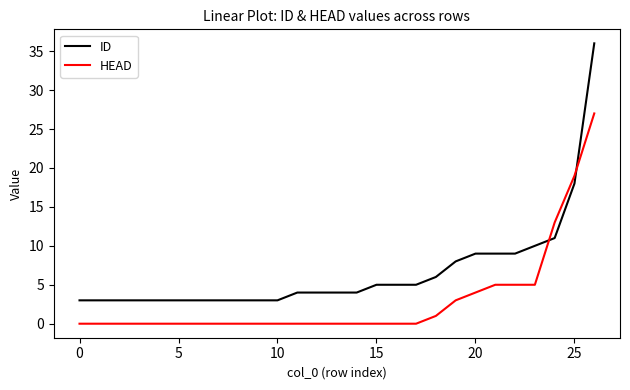

Which series has the widest spread of values?

ID